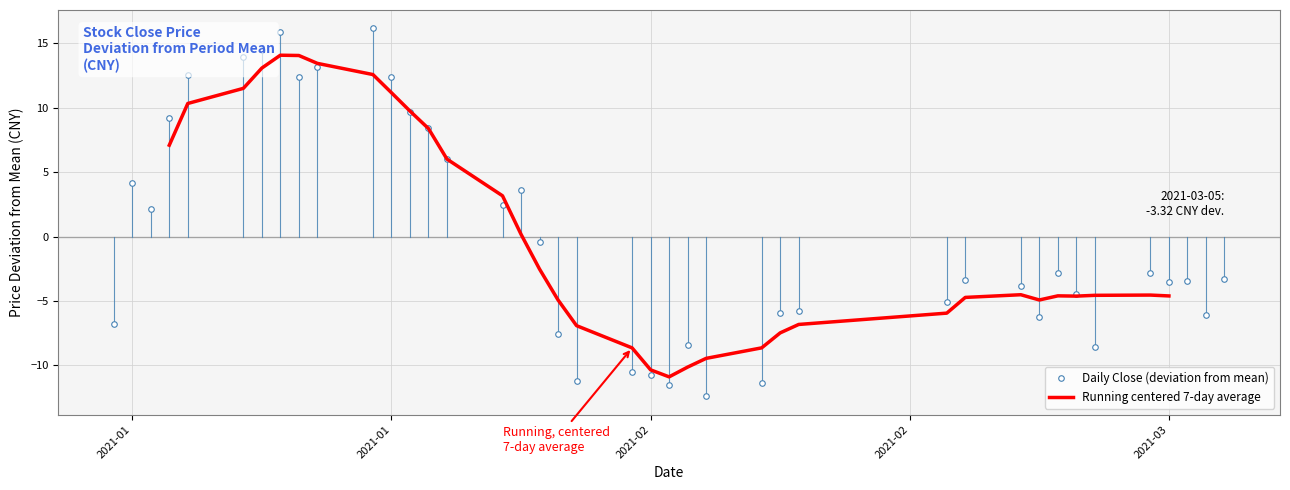

True or false: Running centered 7-day average has more than 2 interior local peaks.

True